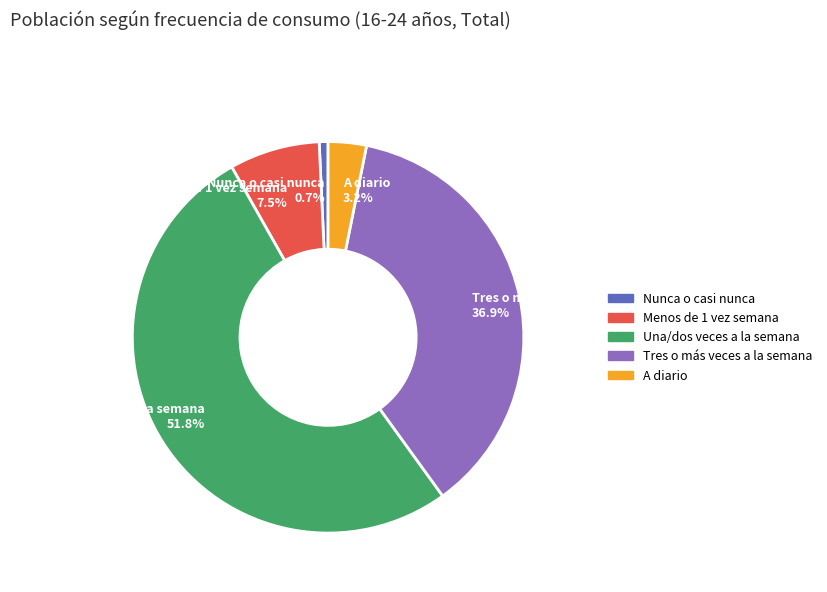

Is it true that Tres o más veces a la semana is 31% of the pie?

False